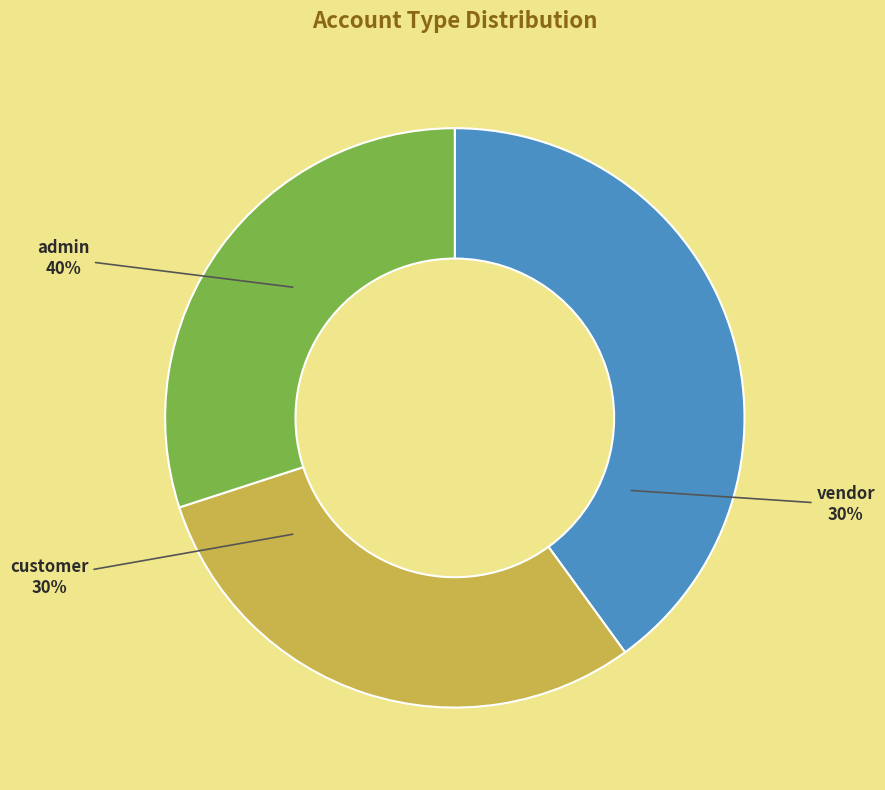

Does any single category account for the majority?

No